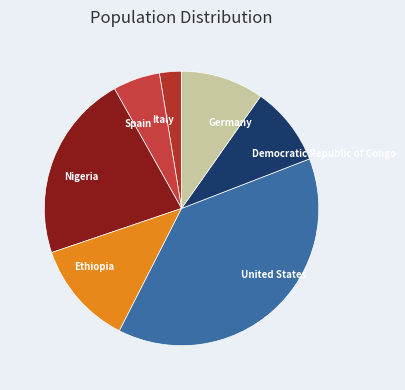

How many slices are in this pie chart?

7